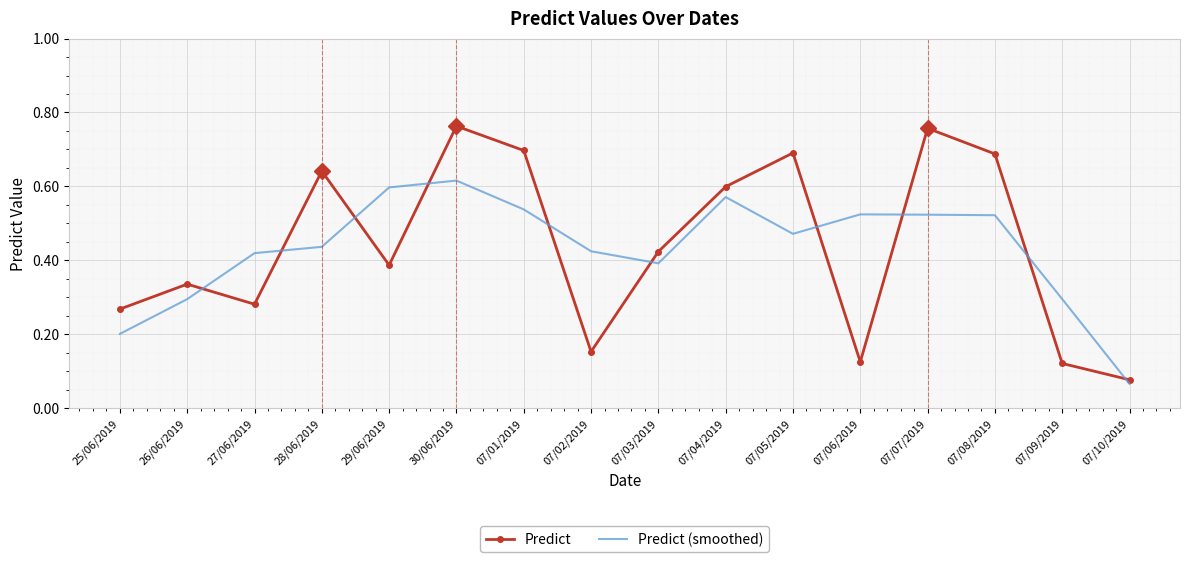

Which series has the largest range (max minus min)?

Predict